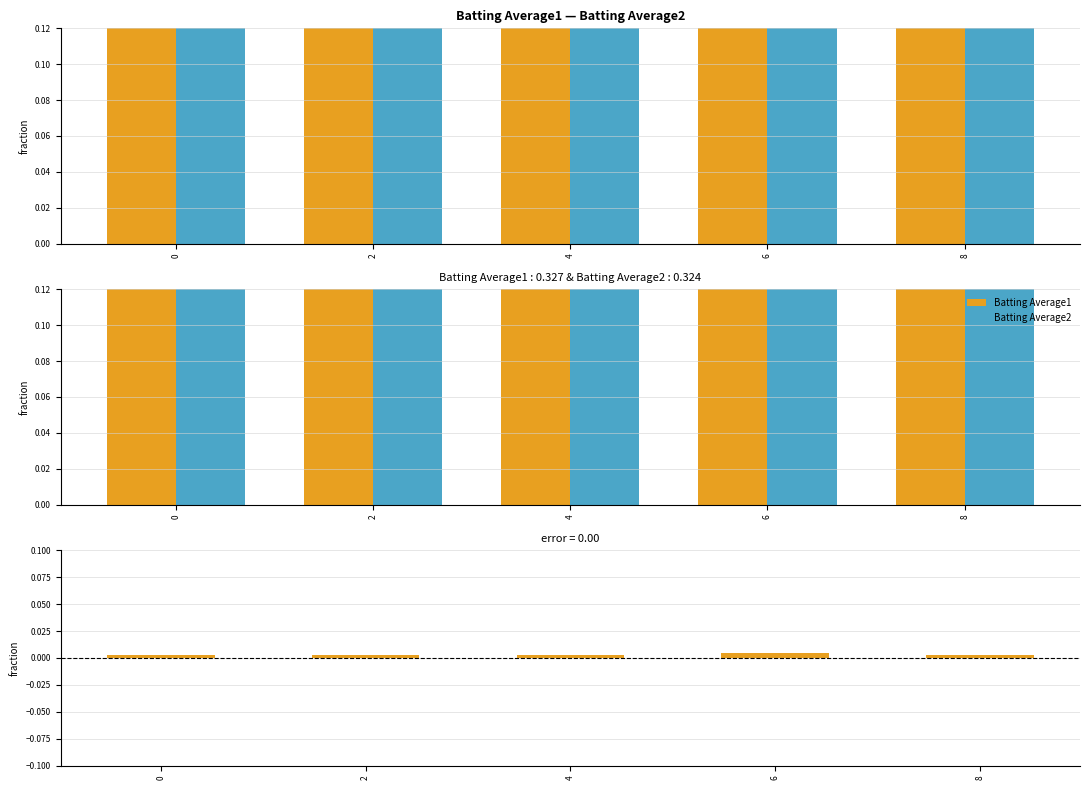

Reading left to right, extract all data points from this chart.

Batting Average1: 0=0.3	2=0.3	4=0.3	6=0.3	8=0.3
Batting Average2: 0=0.3	2=0.3	4=0.3	6=0.3	8=0.3
Difference (BA1 - BA2): 0=0.0	2=0.0	4=0.0	6=0.0	8=0.0